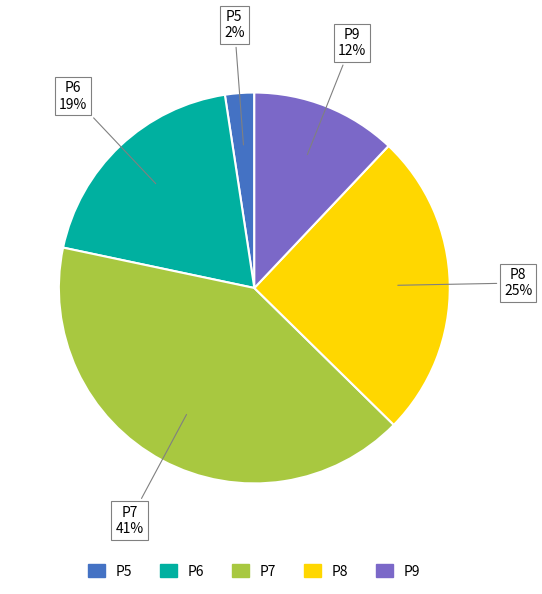

The P7 slice represents 47% of the pie. True or false?

False